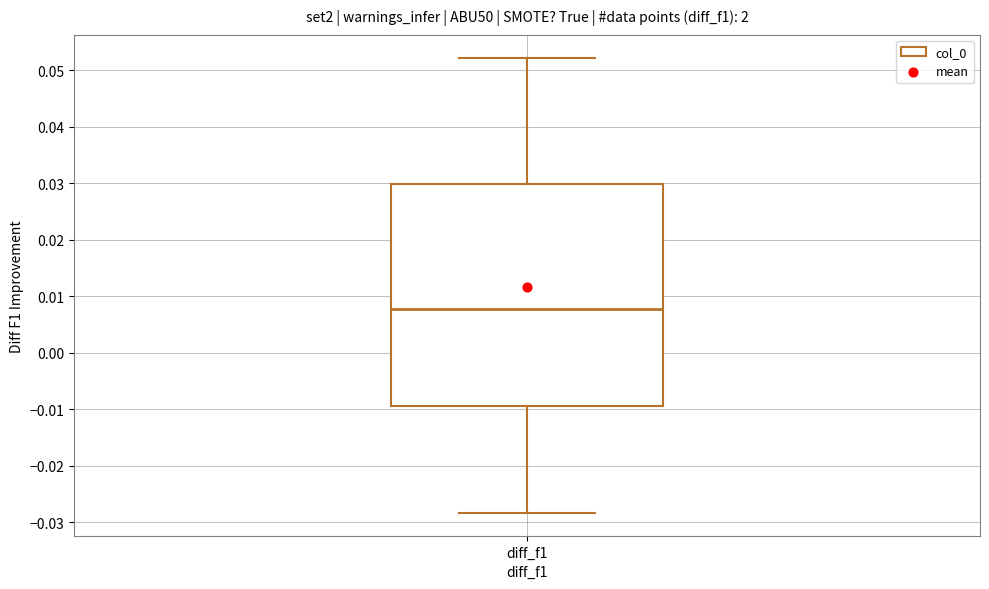

Where does the upper whisker of the box for diff_f1 end on the y-axis? The values are not printed on the chart, so give them approximately, as read against the axis.

0.052